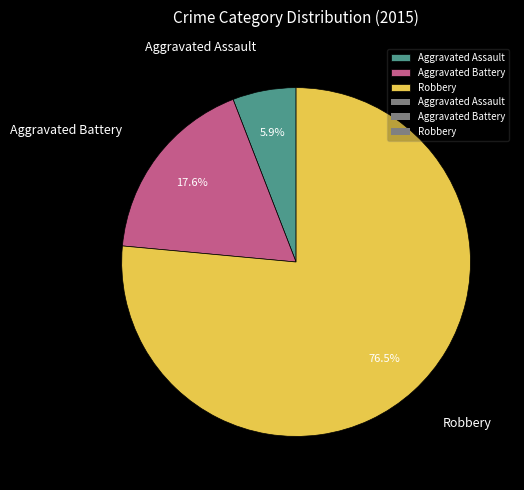

Does Aggravated Assault represent more than half of the total?

No